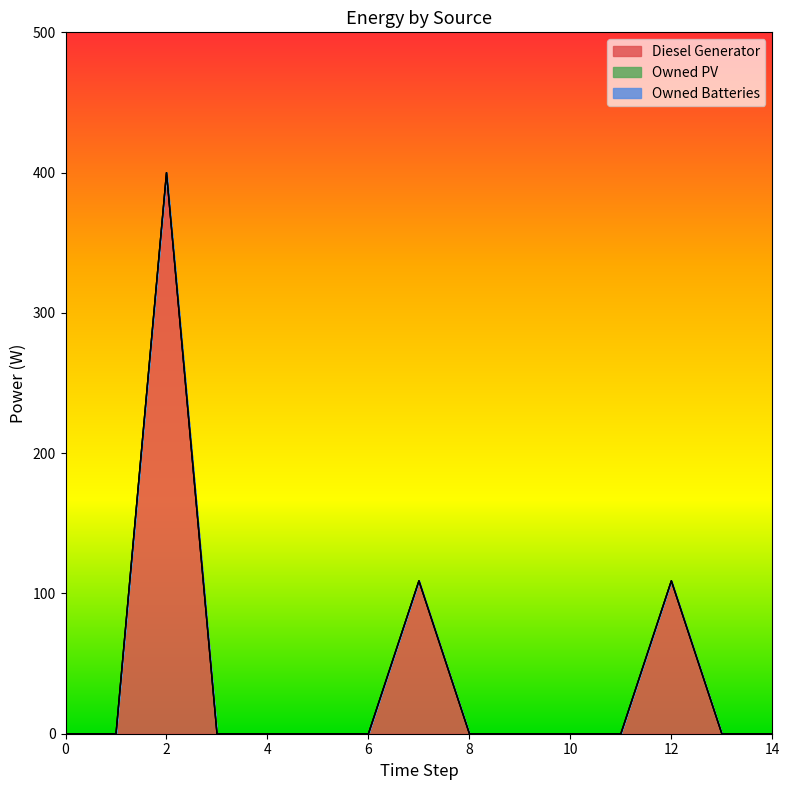

Reading right to left, what are all the values shown in this chart?

Diesel Generator: 0	0	109	0	0	0	0	109	0	0	0	0	400	0	0
Owned PV: 0	0	0	0	0	0	0	0	0	0	0	0	0	0	0
Owned Batteries: 0	0	0	0	0	0	0	0	0	0	0	0	0	0	0